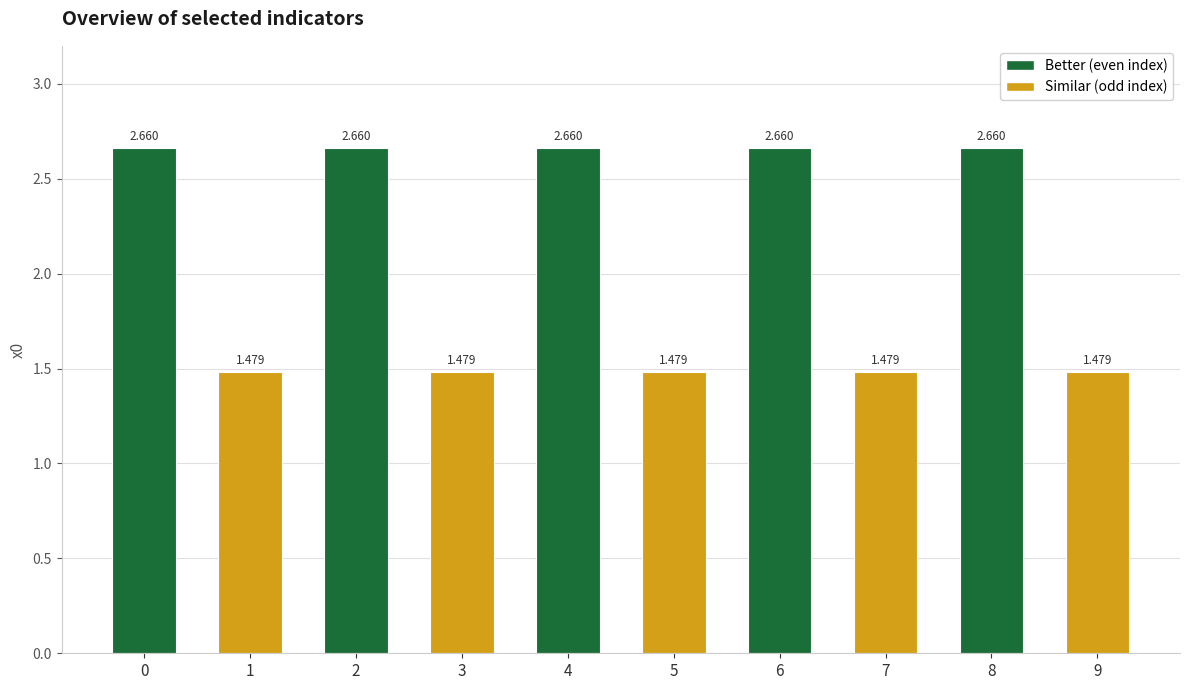

How many bars are there in total?

10